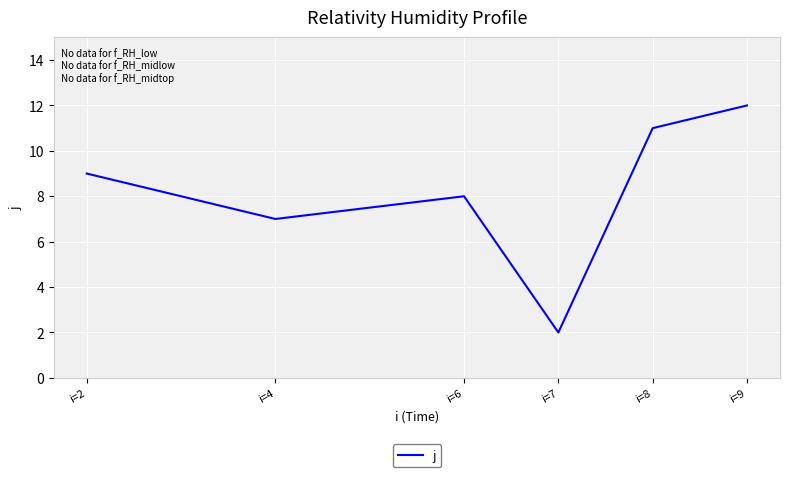

The value at i=7 is 2. True or false?

True